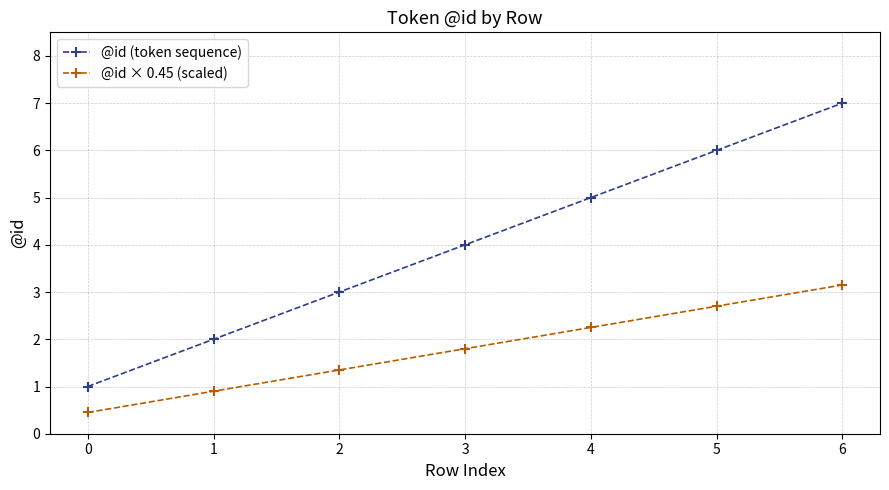

What is the sum of all @id × 0.45 (scaled) values?

12.6